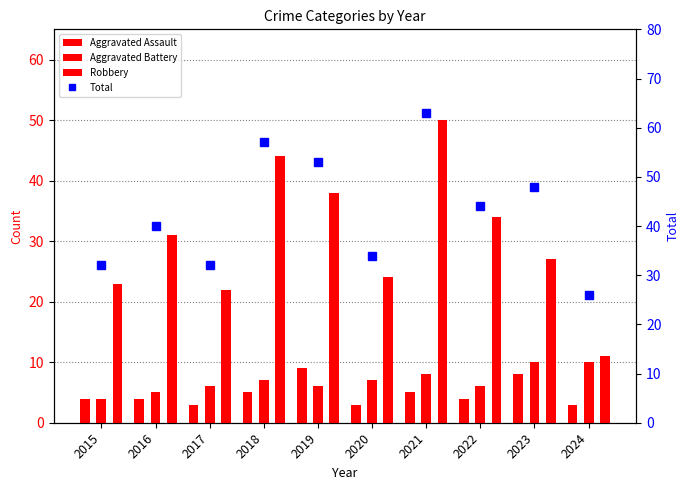

At how many categories does at least one series exceed 21?

10